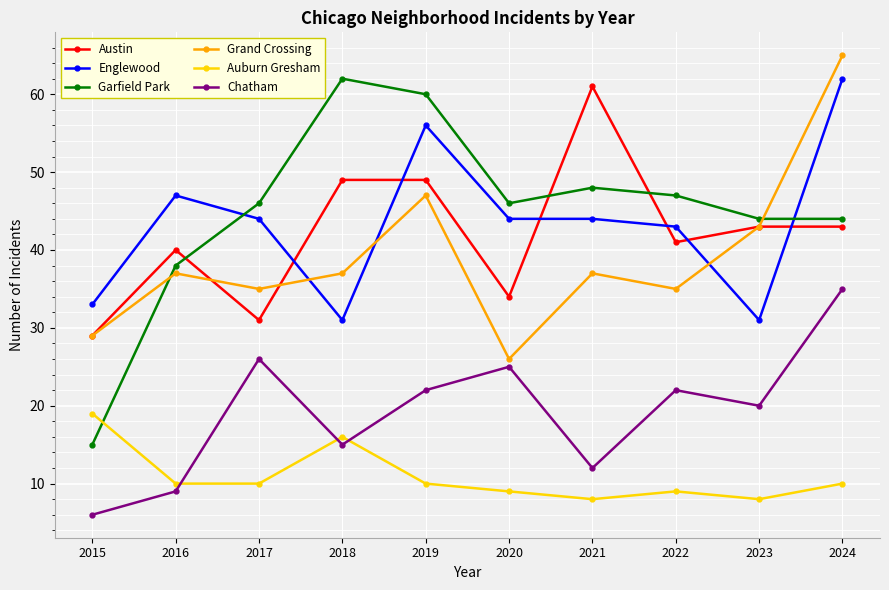

What is the value of the Chatham point at the 9th from the left?

20